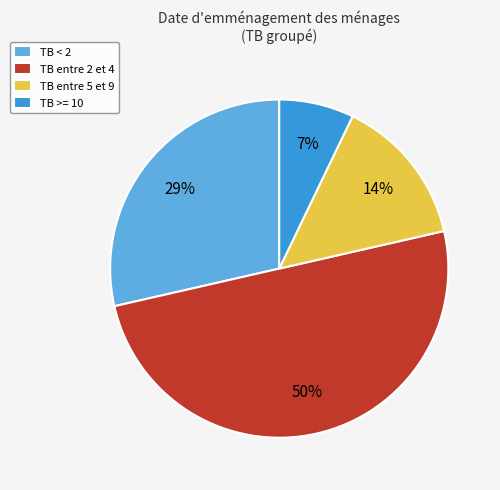

Between TB entre 2 et 4 and TB < 2, which is larger?

TB entre 2 et 4